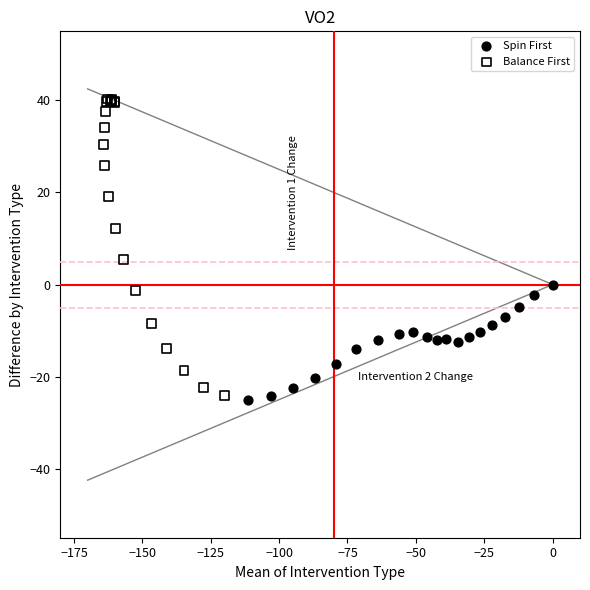

Which series has the largest Y range (max minus min)?

Balance First